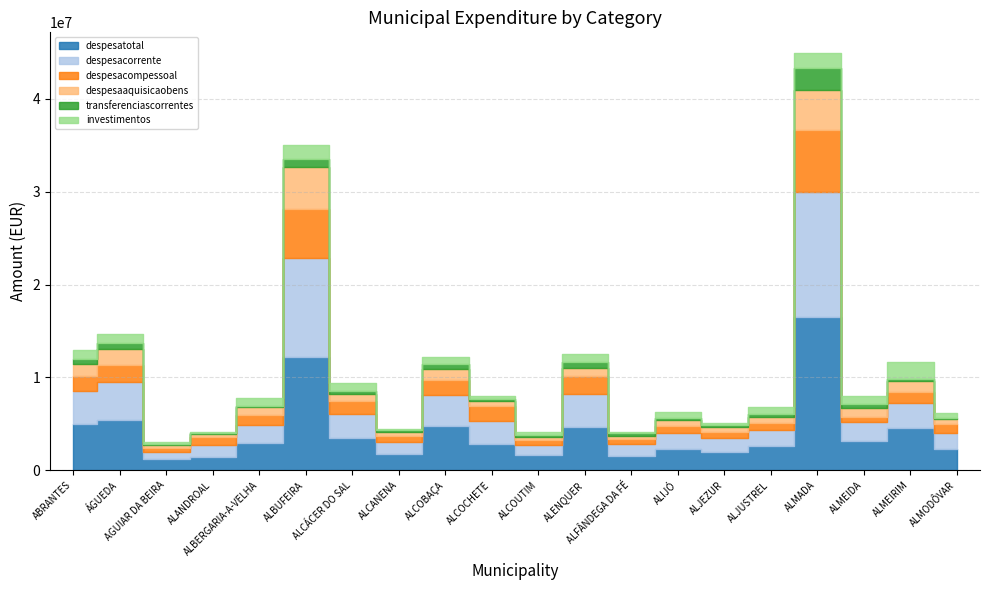

The transferenciascorrentes series shows 97994.1 at ALCANENA. True or false?

False